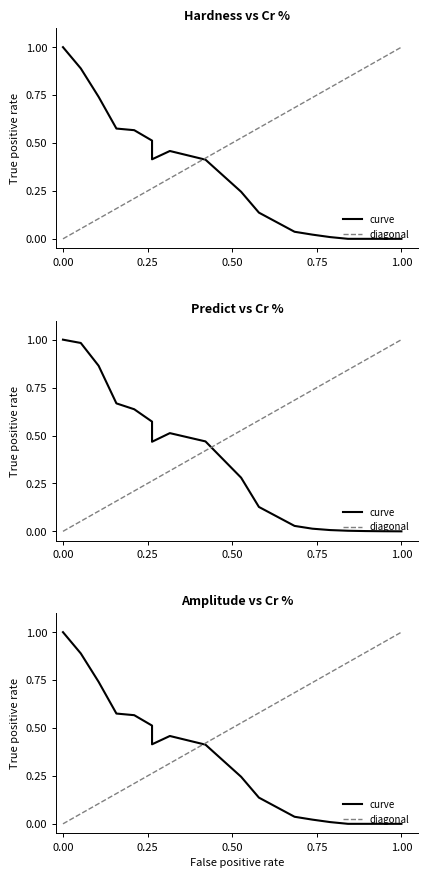

What is the label of the 15th point from the right?

0.75